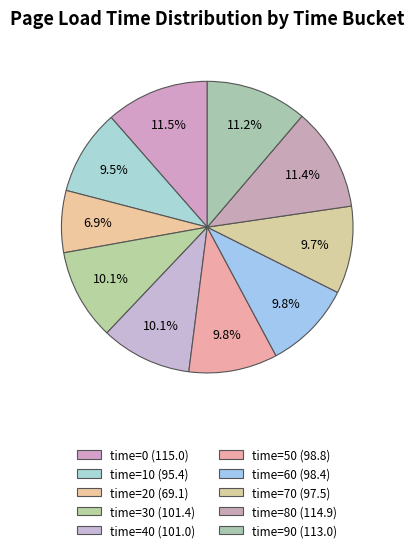

Count the number of slices in the pie.

10